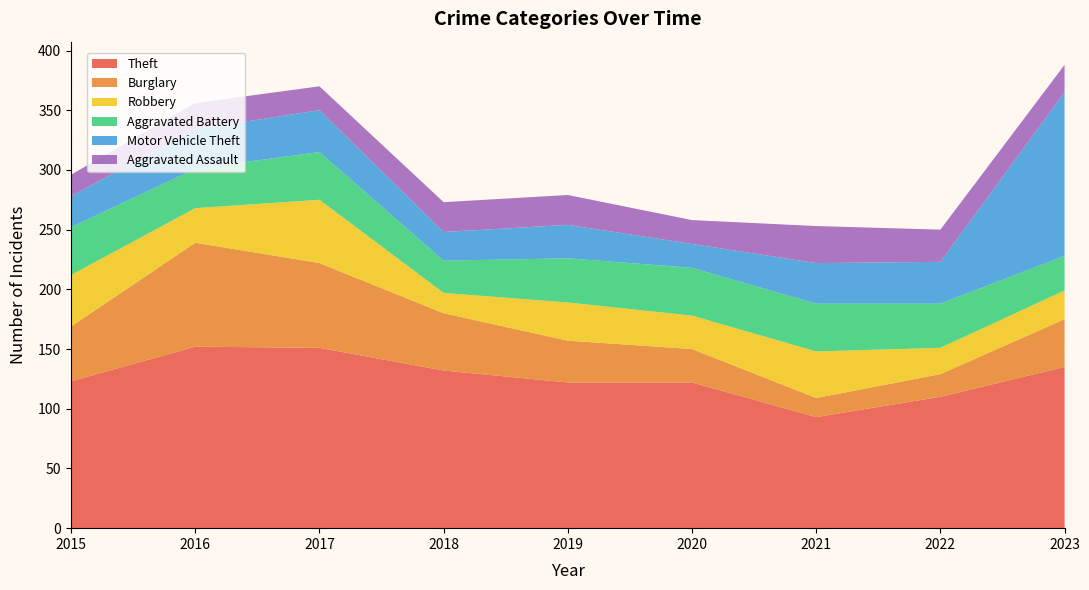

Reading right to left, what are all the values shown in this chart?

Theft: 2023=135	2022=110	2021=93	2020=122	2019=122	2018=132	2017=151	2016=152	2015=123
Burglary: 2023=40	2022=19	2021=16	2020=28	2019=35	2018=48	2017=71	2016=87	2015=46
Robbery: 2023=24	2022=22	2021=39	2020=28	2019=32	2018=17	2017=53	2016=29	2015=43
Aggravated Battery: 2023=29	2022=37	2021=40	2020=40	2019=37	2018=27	2017=40	2016=33	2015=40
Motor Vehicle Theft: 2023=137	2022=35	2021=34	2020=20	2019=28	2018=24	2017=35	2016=33	2015=26
Aggravated Assault: 2023=23	2022=27	2021=31	2020=20	2019=25	2018=25	2017=20	2016=22	2015=18